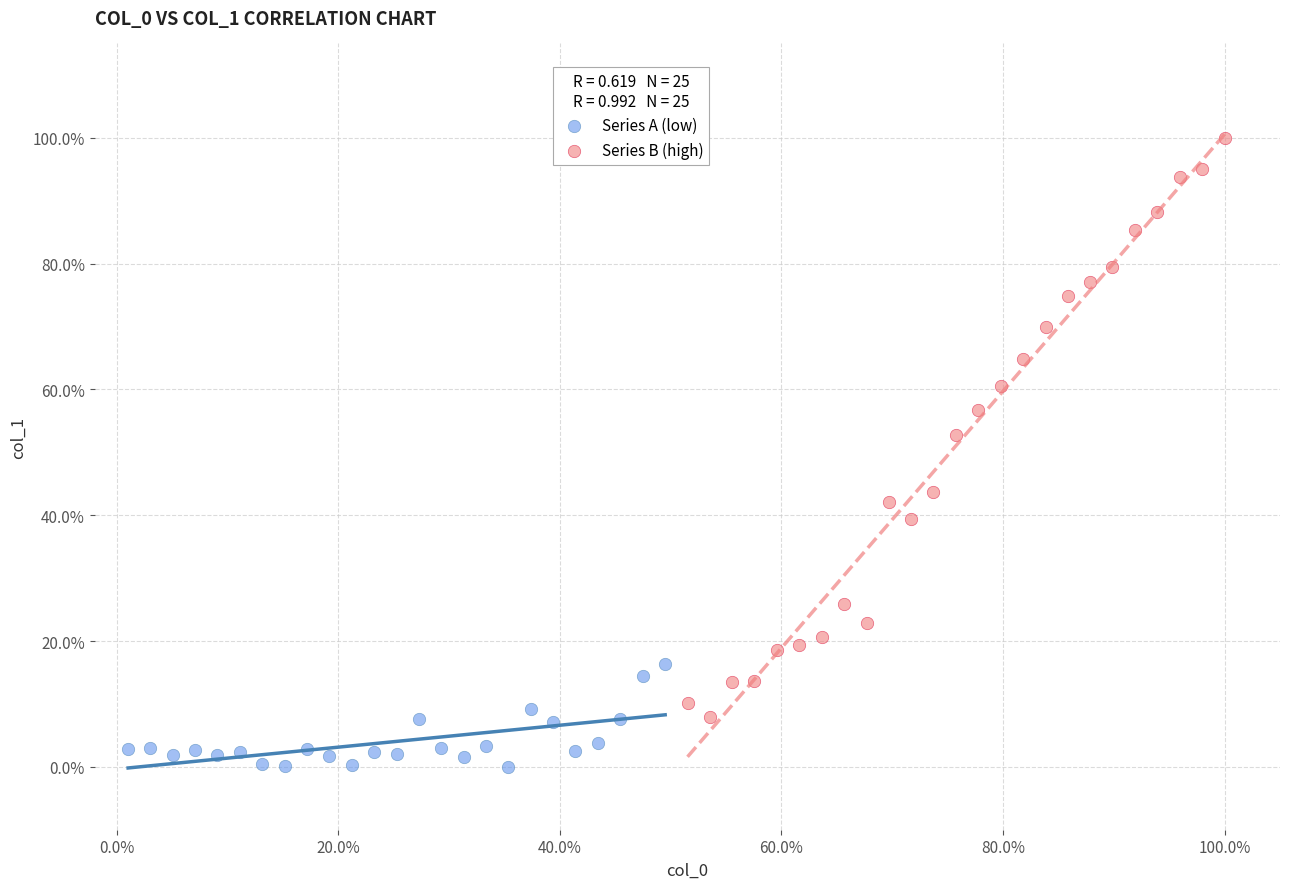

Which series contains the highest Y value?

Series B (high)